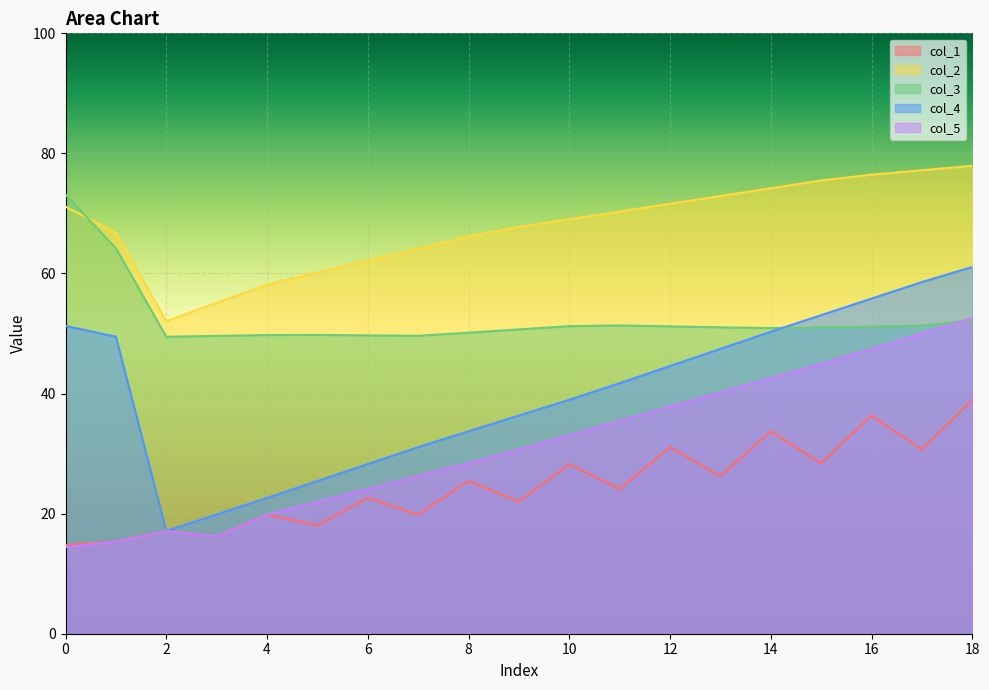

How many data points does each series have?

19